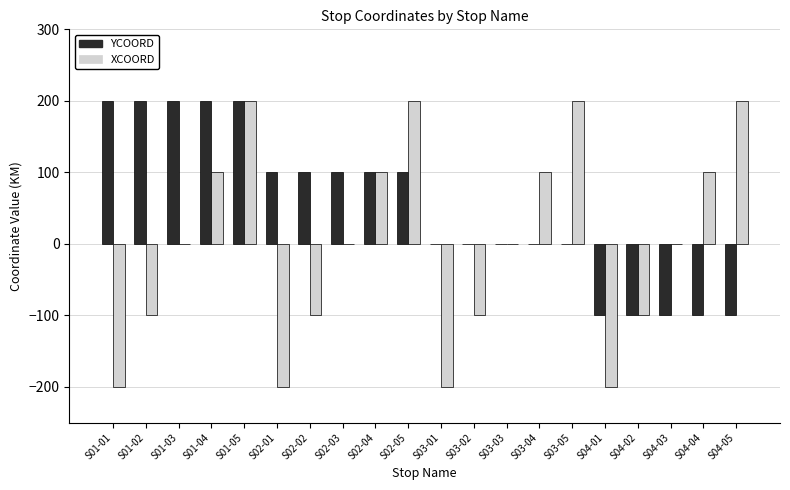

Count the number of data series in this chart.

2